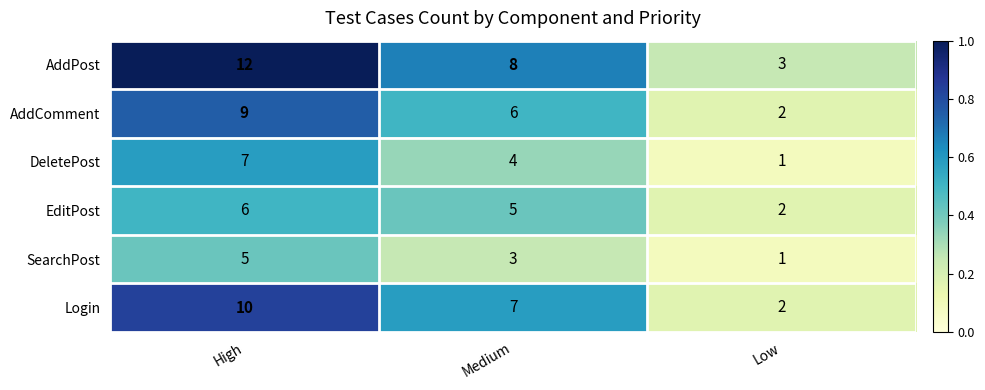

Reading left to right, extract all data points from this chart.

AddPost: 12	8	3
AddComment: 9	6	2
DeletePost: 7	4	1
EditPost: 6	5	2
SearchPost: 5	3	1
Login: 10	7	2